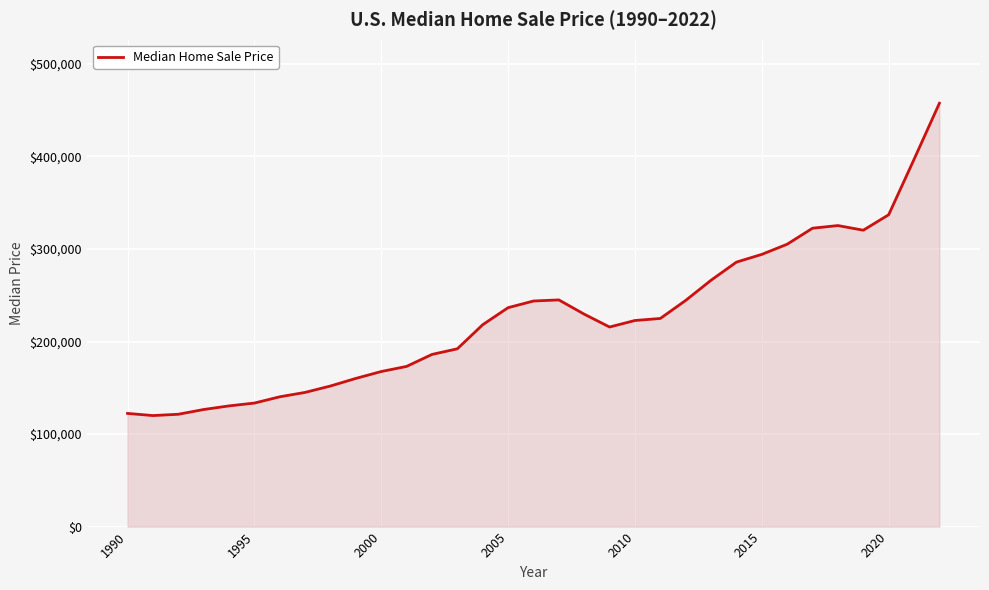

How many lines are shown in the chart?

1